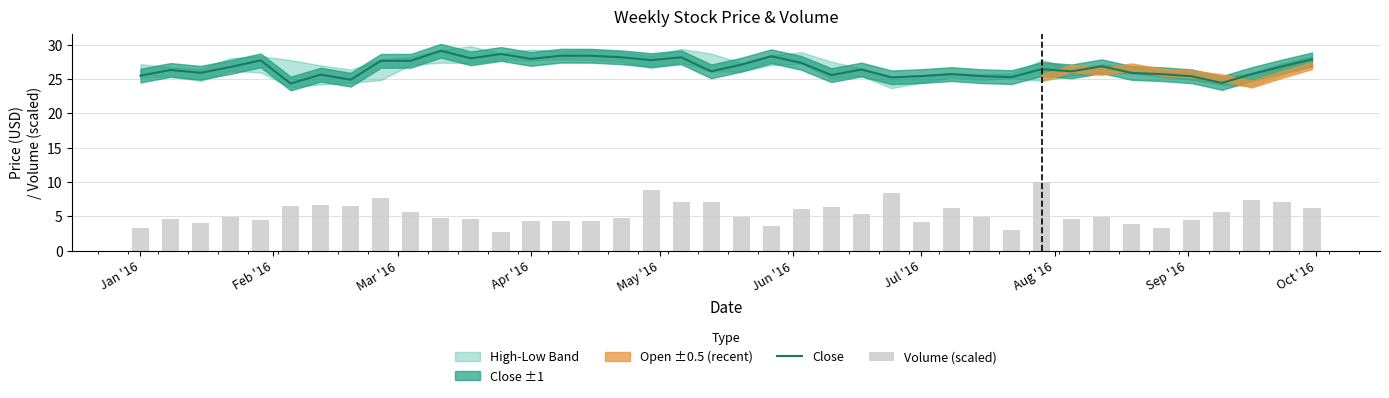

How many values in the Close series are below 26?

16